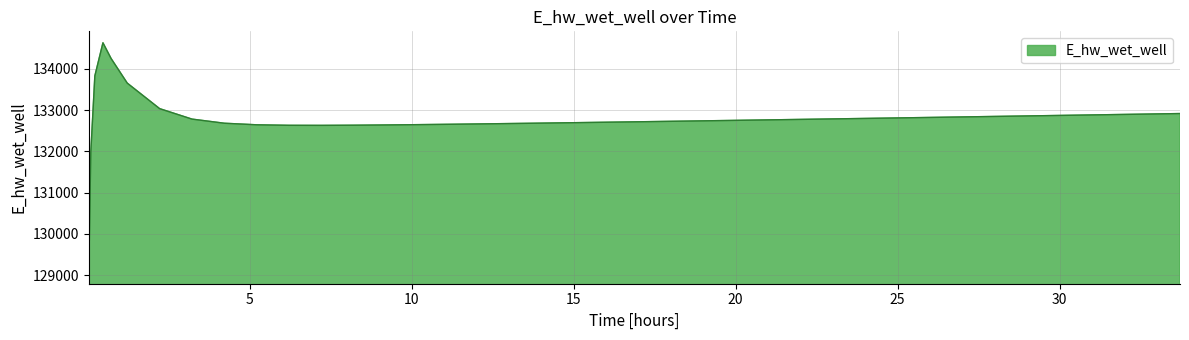

What is the maximum value shown in the chart?

134628.0